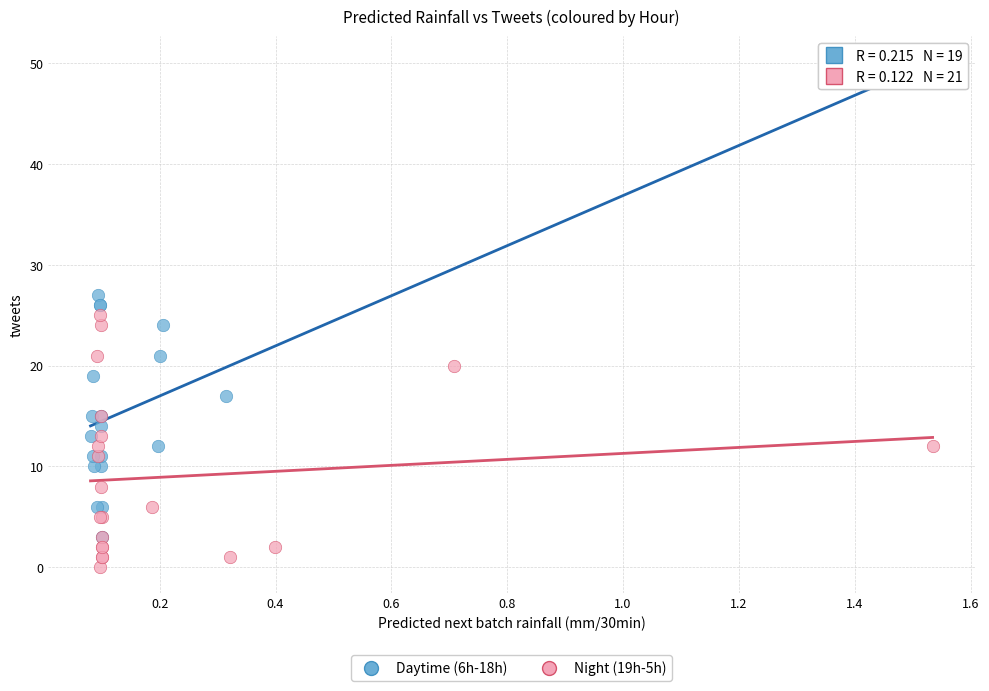

Which series reaches the maximum Y coordinate?

Daytime (6h-18h)